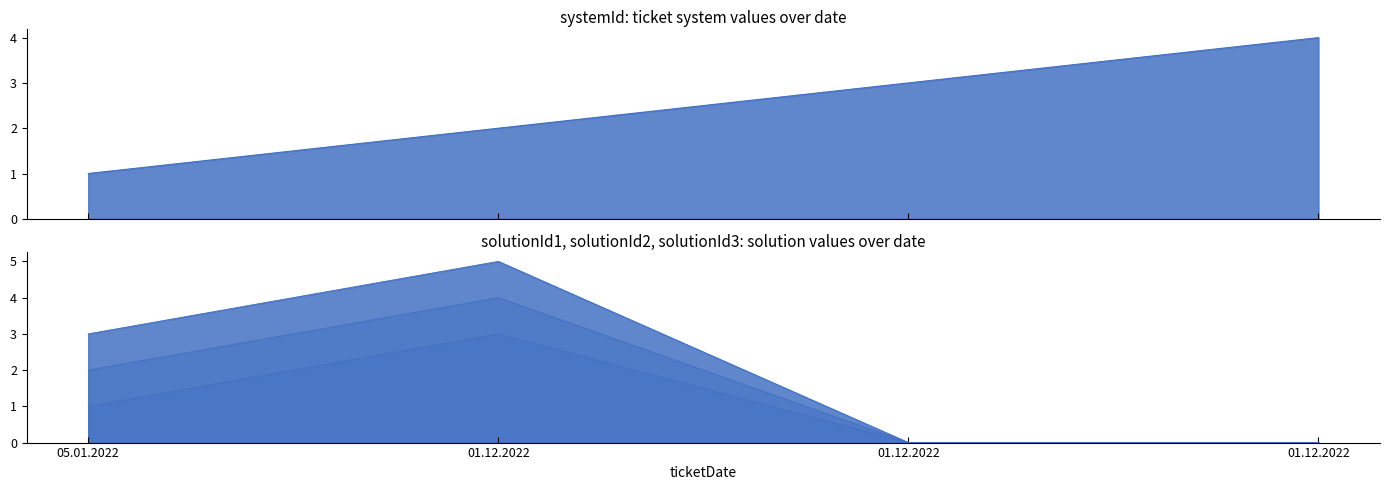

Which category has the highest value in the solutionId1 series?

01.12.2022